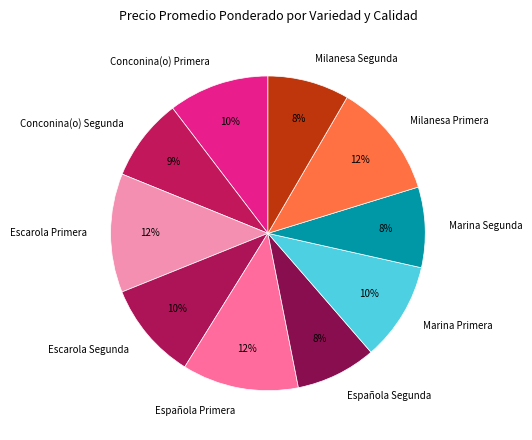

True or false: Marina Segunda accounts for 14% of the total.

False